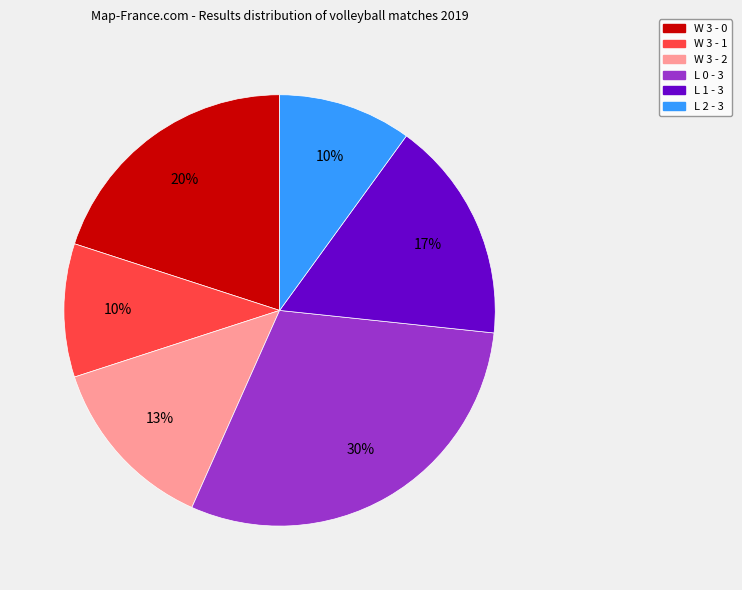

How many slices are in this pie chart?

6